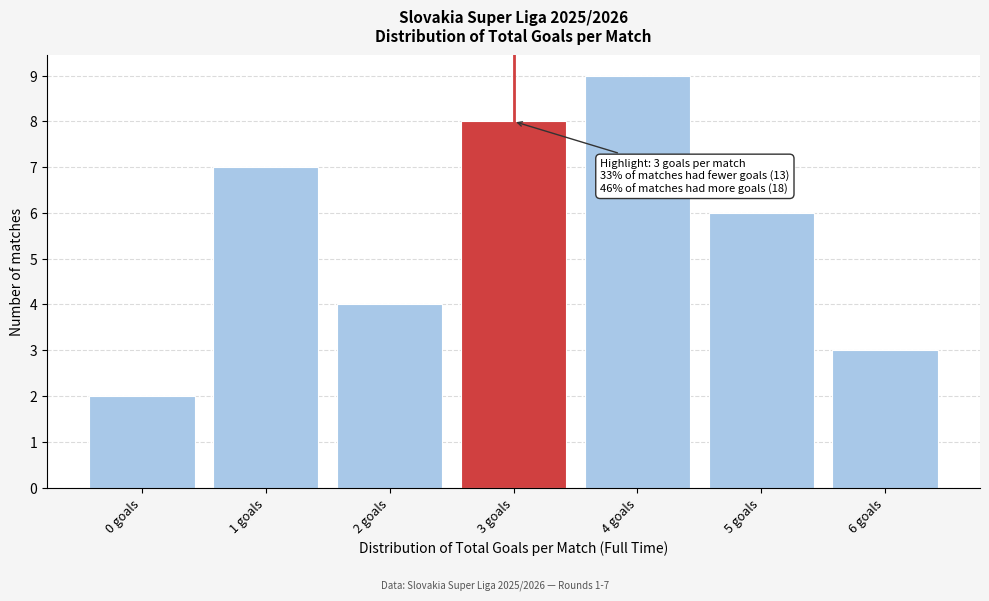

Reading right to left, transcribe all the data shown in this chart.

6 goals=3	5 goals=6	4 goals=9	3 goals=8	2 goals=4	1 goals=7	0 goals=2